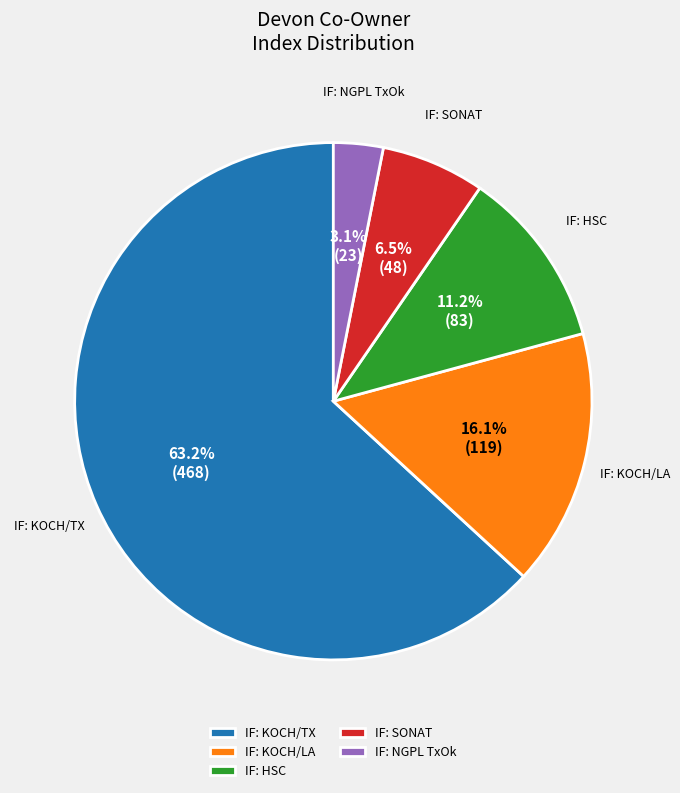

To the nearest percent, what is the difference between the IF: KOCH/TX and IF: NGPL TxOk slice percentages?

60%